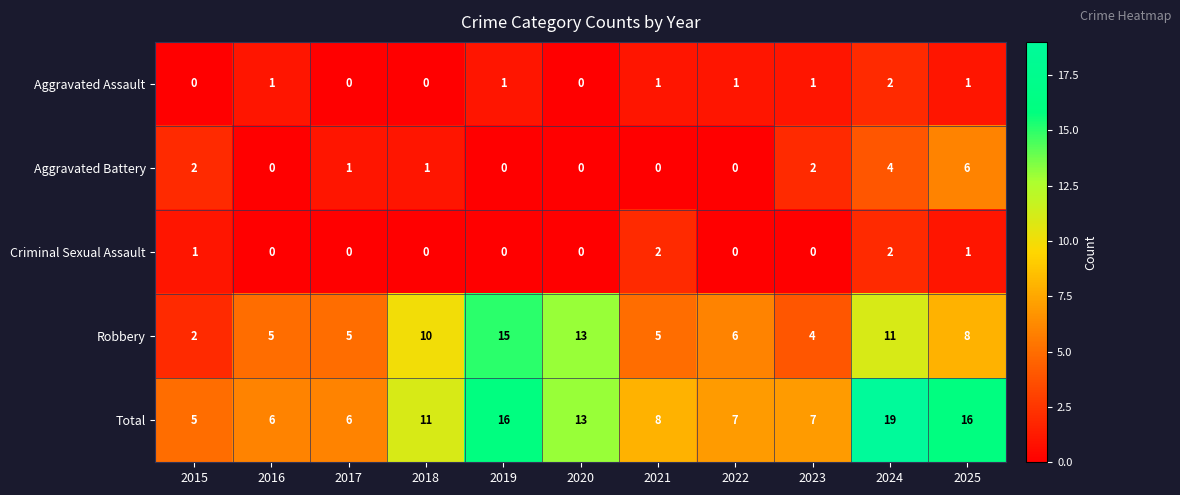

Between 2015 and 2017, which series saw the biggest shift?

Robbery